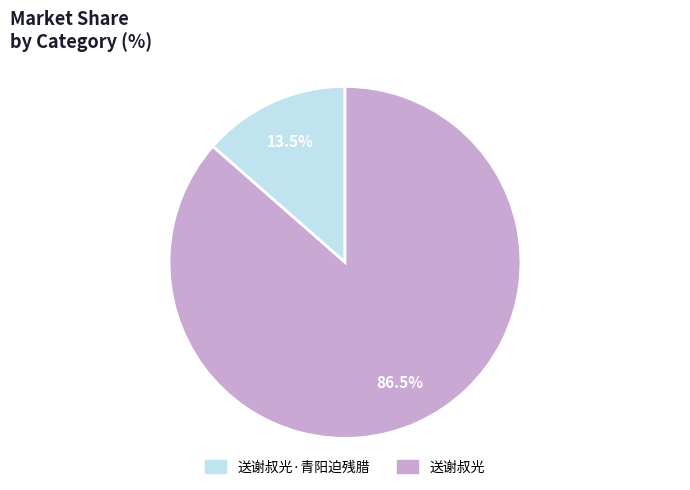

Does any single category account for the majority?

Yes